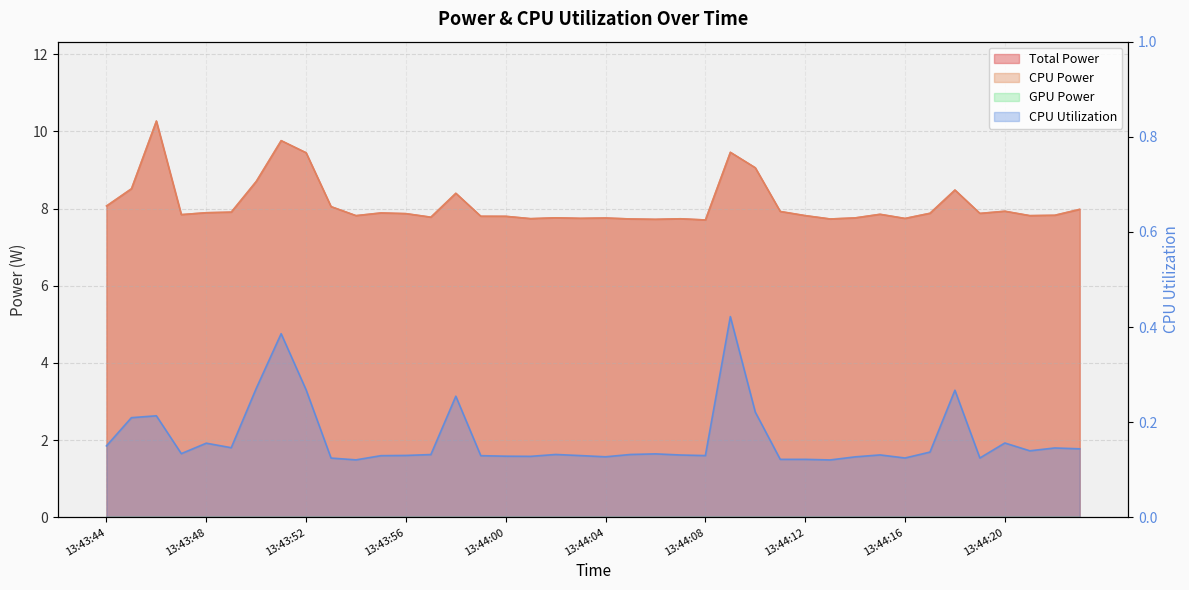

Reading left to right, transcribe all the data shown in this chart.

Total Power: 8.1	8.5	10.3	7.8	7.9	7.9	8.7	9.8	9.4	8.1	7.8	7.9	7.9	7.8	8.4	7.8	7.8	7.7	7.8	7.8	7.8	7.7	7.7	7.7	7.7	9.5	9.1	7.9	7.8	7.7	7.8	7.9	7.7	7.9	8.5	7.9	7.9	7.8	7.8	8.0
CPU Power: 8.1	8.5	10.3	7.8	7.9	7.9	8.7	9.8	9.4	8.1	7.8	7.9	7.9	7.8	8.4	7.8	7.8	7.7	7.8	7.8	7.8	7.7	7.7	7.7	7.7	9.5	9.1	7.9	7.8	7.7	7.8	7.9	7.7	7.9	8.5	7.9	7.9	7.8	7.8	8.0
CPU Utilization: 0.2	0.2	0.2	0.1	0.2	0.1	0.3	0.4	0.3	0.1	0.1	0.1	0.1	0.1	0.3	0.1	0.1	0.1	0.1	0.1	0.1	0.1	0.1	0.1	0.1	0.4	0.2	0.1	0.1	0.1	0.1	0.1	0.1	0.1	0.3	0.1	0.2	0.1	0.1	0.1